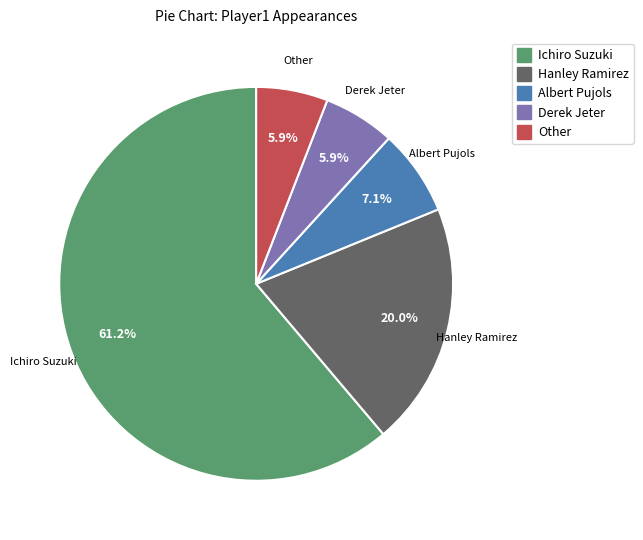

Is it true that Derek Jeter is 6% of the pie?

True